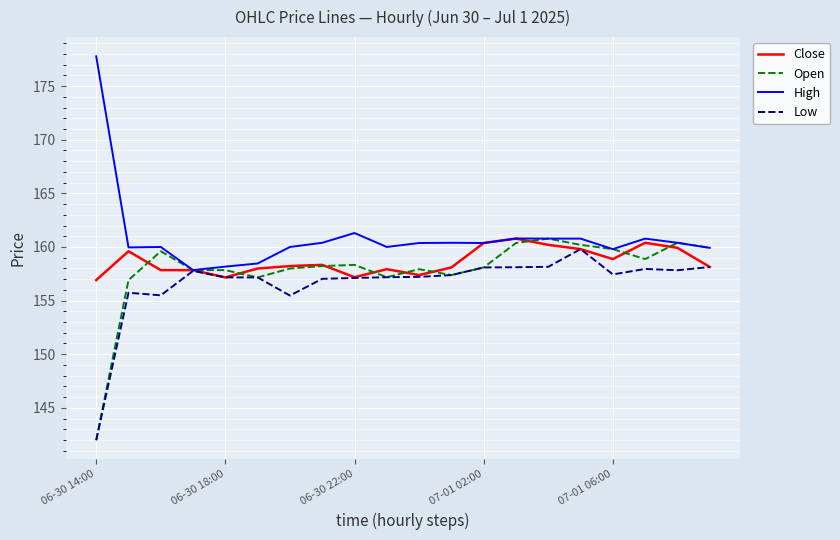

What is the difference between the maximum and minimum values in the Low series?

17.8